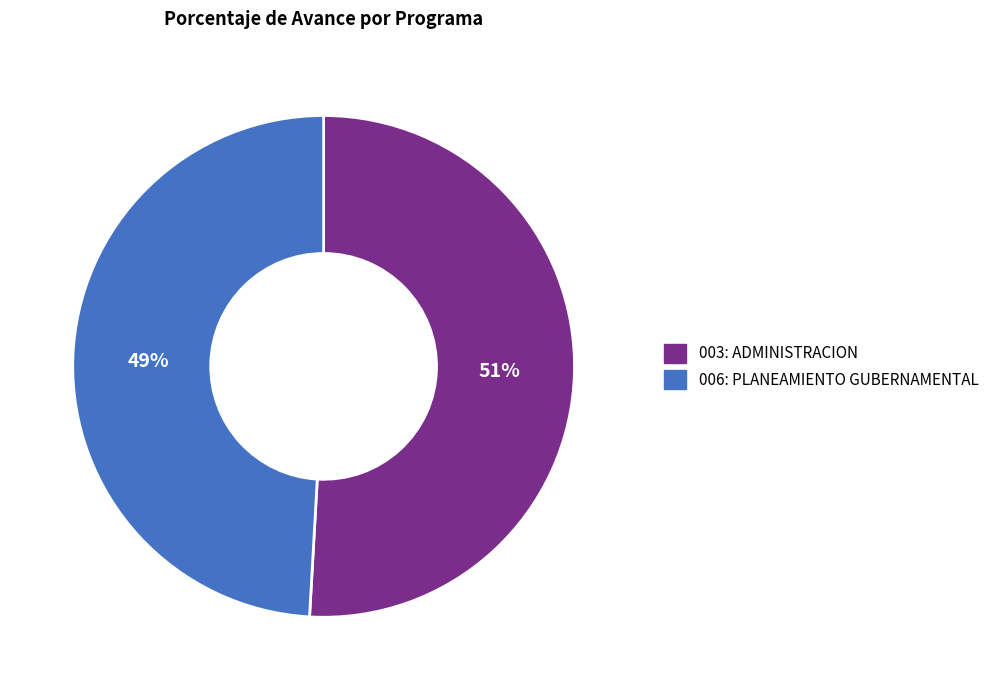

Approximately how many times larger is the value at 003: ADMINISTRACION compared to 006: PLANEAMIENTO GUBERNAMENTAL?

1.0